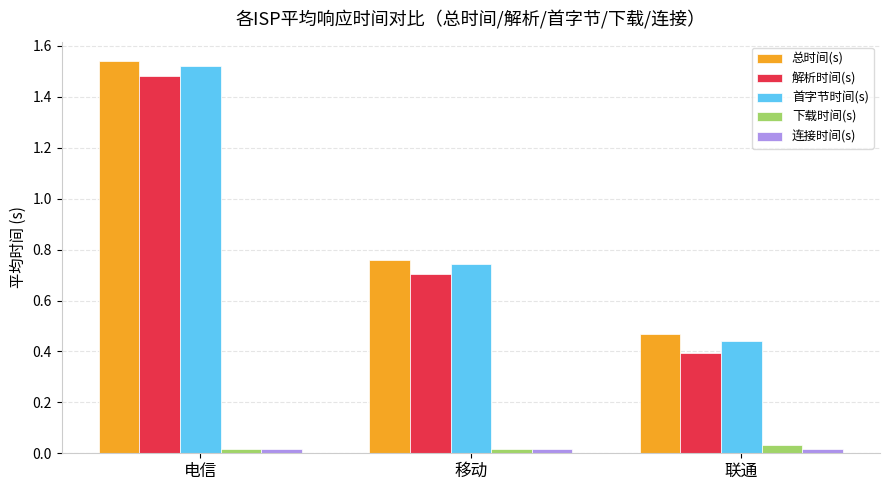

Which series has the widest spread of values?

解析时间(s)